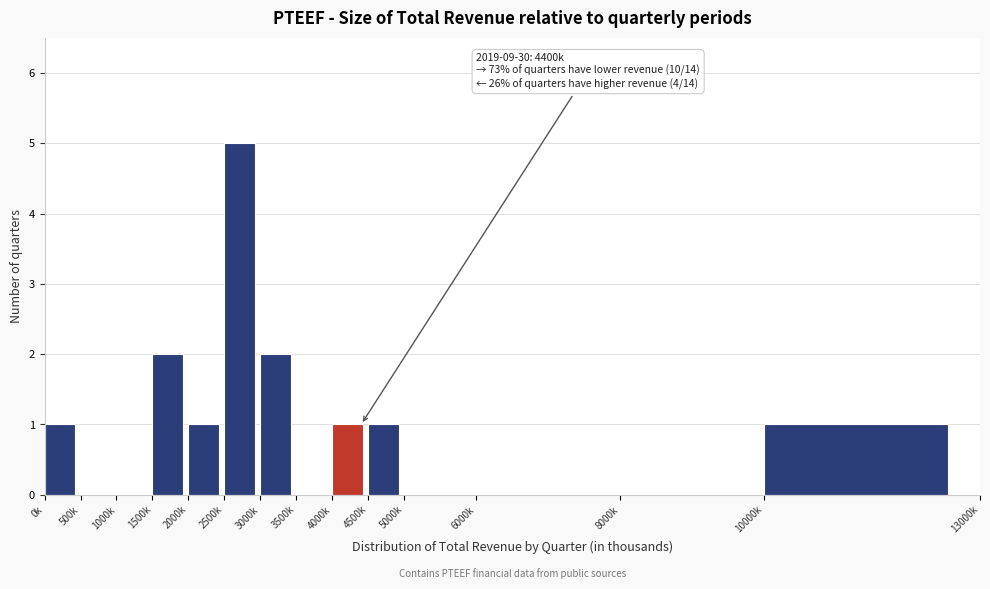

Reading left to right, extract all data points from this chart.

0k=1	500k=0	1000k=0	1500k=2	2000k=1	2500k=5	3000k=2	3500k=0	4000k=1	4500k=1	5000k=0	6000k=0	8000k=0	10000k=1